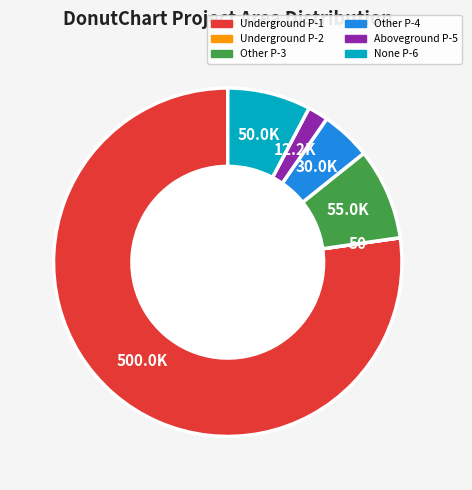

Is the sum of Other P-4 and None P-6 greater than half?

No